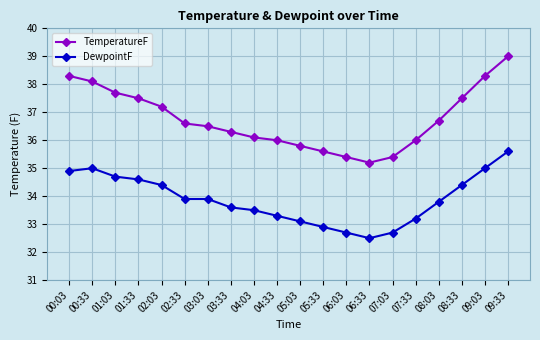

Rank the series at 03:33 from highest to lowest value.

TemperatureF, DewpointF